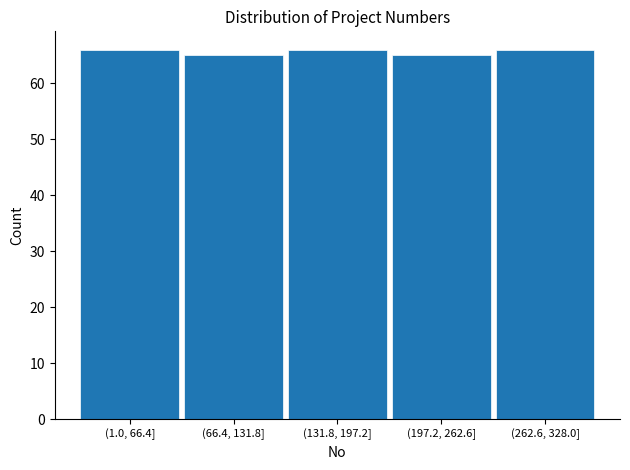

Reading left to right, transcribe all the data shown in this chart.

66	65	66	65	66